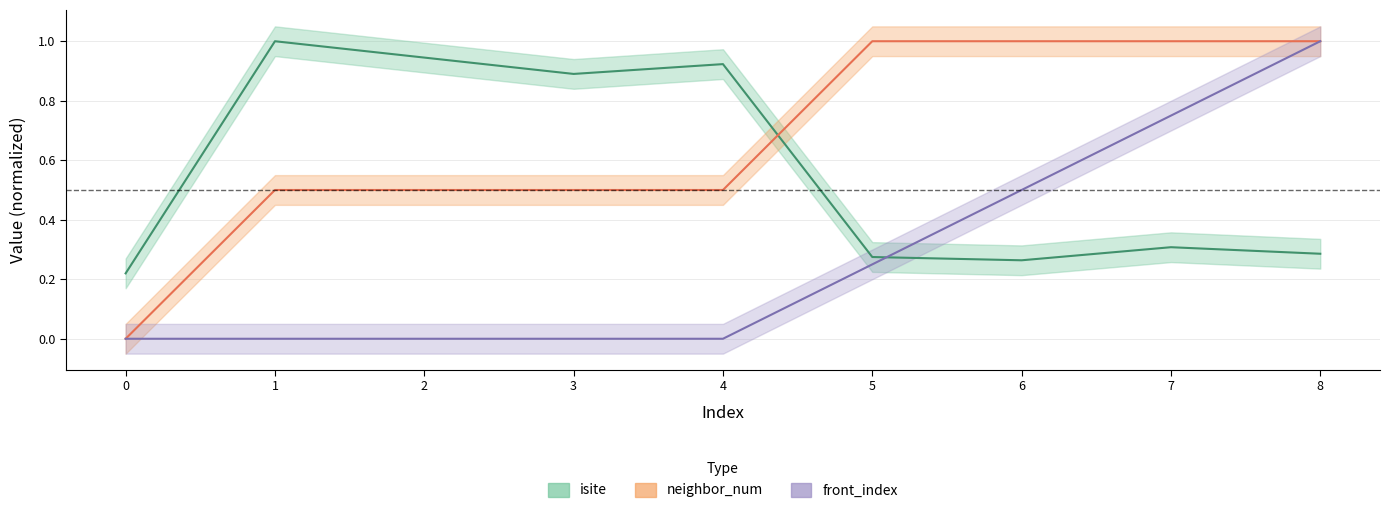

What is the difference between the second highest and minimum values in the isite series?

0.7